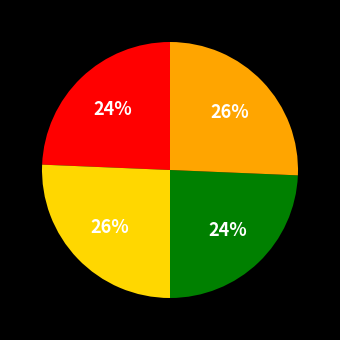

Is there a majority slice in this chart?

No